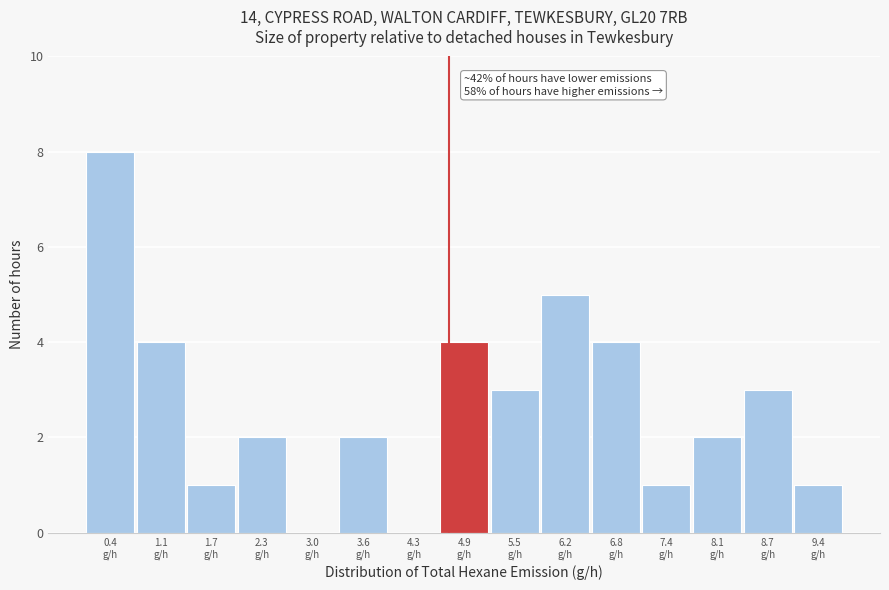

What is the maximum value shown in the chart?

8